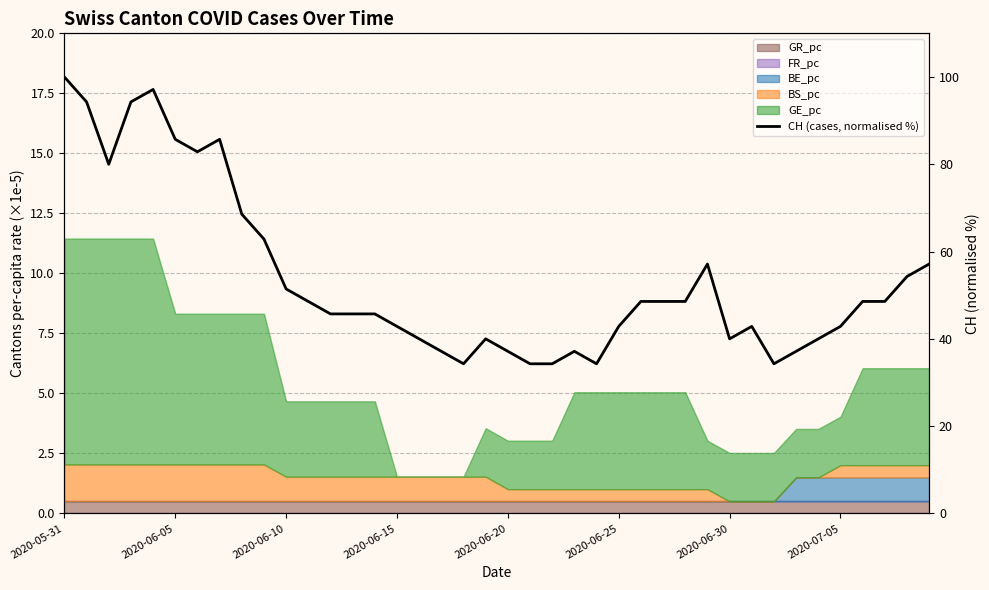

What is the change in value from 11 to 38?

+5.7